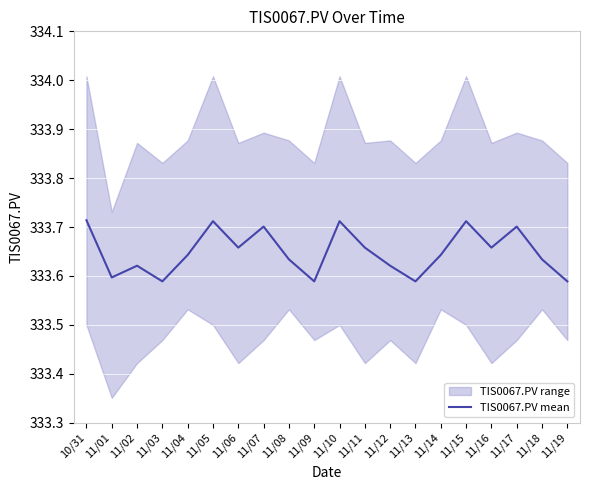

Reading left to right, list all the values displayed in this chart.

10/31=333.7	11/01=333.6	11/02=333.6	11/03=333.6	11/04=333.6	11/05=333.7	11/06=333.7	11/07=333.7	11/08=333.6	11/09=333.6	11/10=333.7	11/11=333.7	11/12=333.6	11/13=333.6	11/14=333.6	11/15=333.7	11/16=333.7	11/17=333.7	11/18=333.6	11/19=333.6